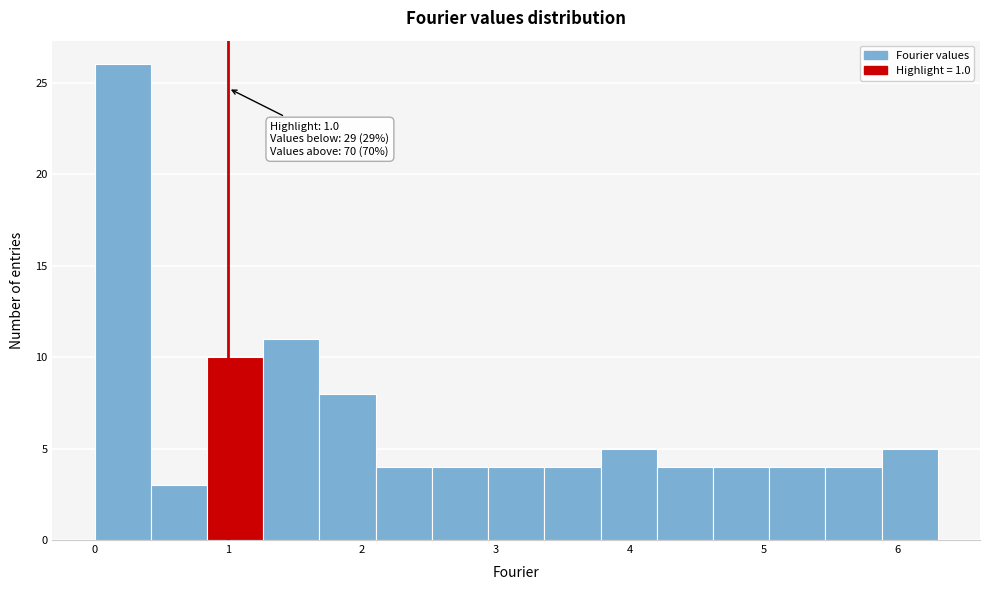

Over which range of the x-axis is the bar tallest?

0.0 to 0.4